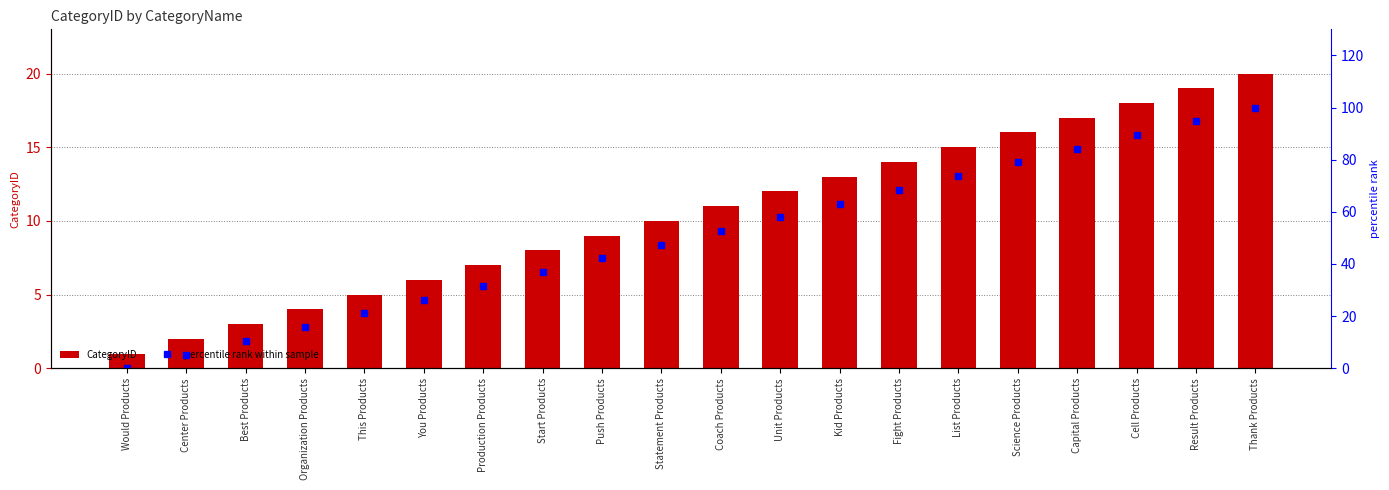

What is the label of the 8th bar from the right?

Kid Products